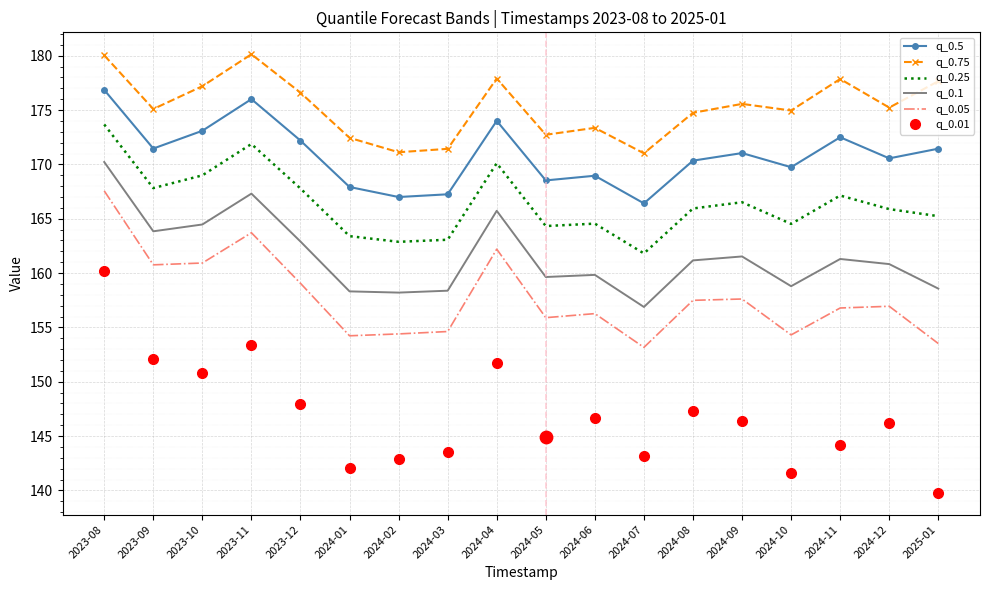

At how many categories does at least one series exceed 164?

18